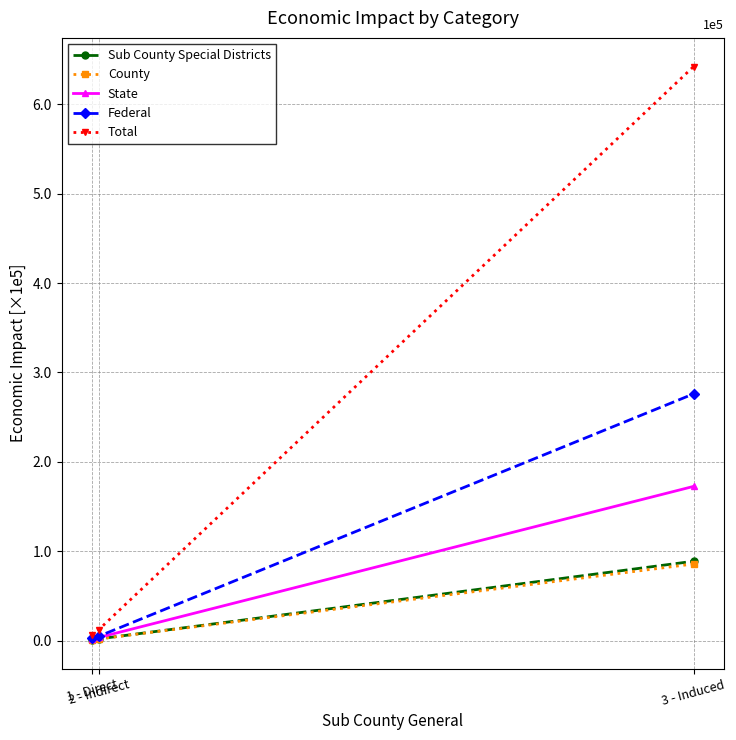

At which label is County closest to 43190?

2 - Indirect